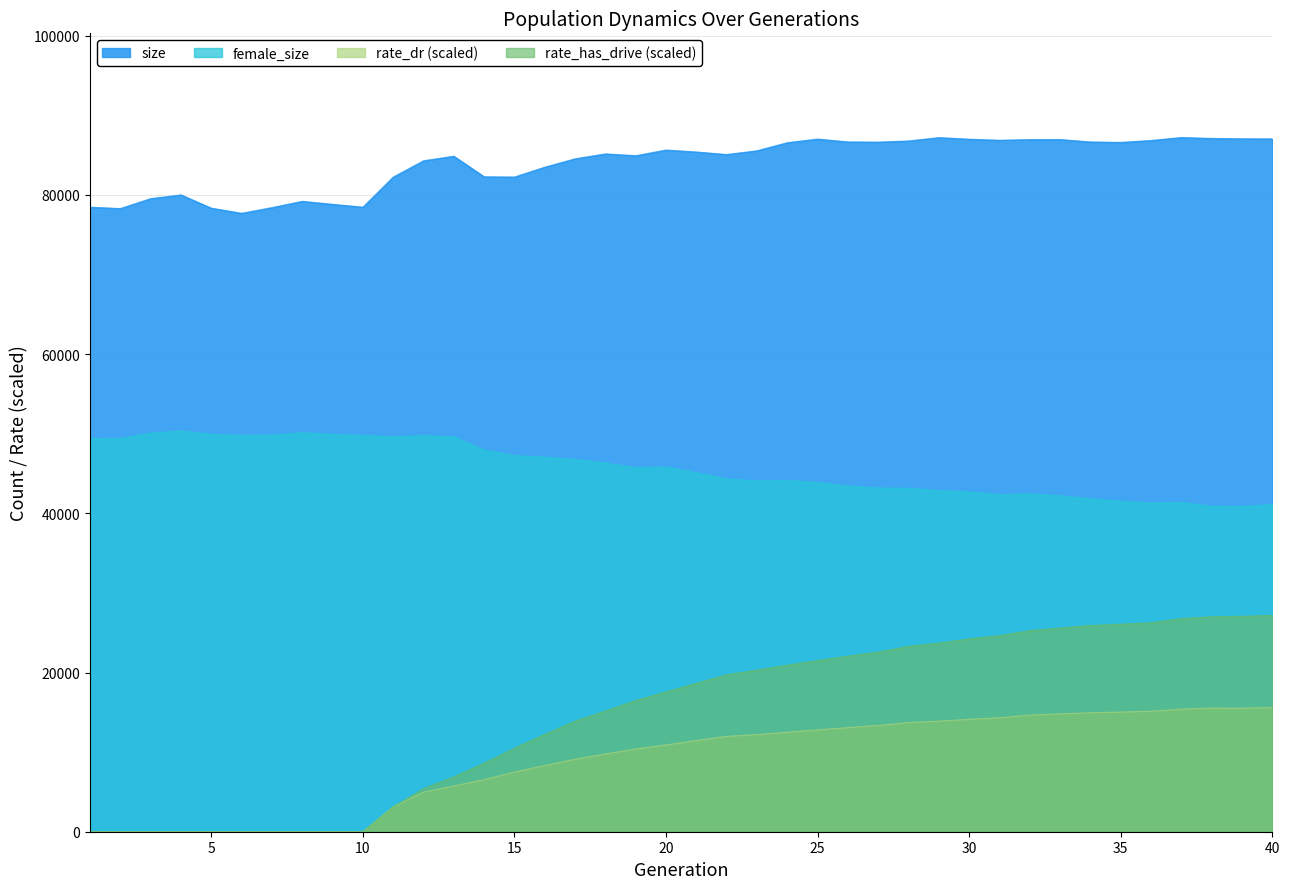

True or false: rate_dr has more than 0 interior local peaks.

True